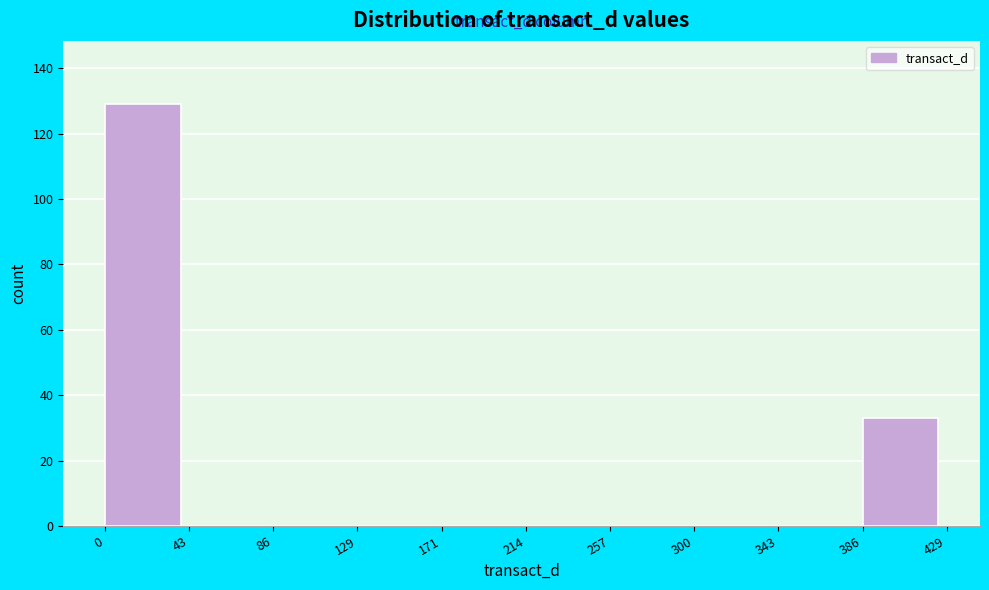

What is the height of the bar covering 386 to 429 on the x-axis? The values are not printed on the chart, so give them approximately, as read against the axis.

34